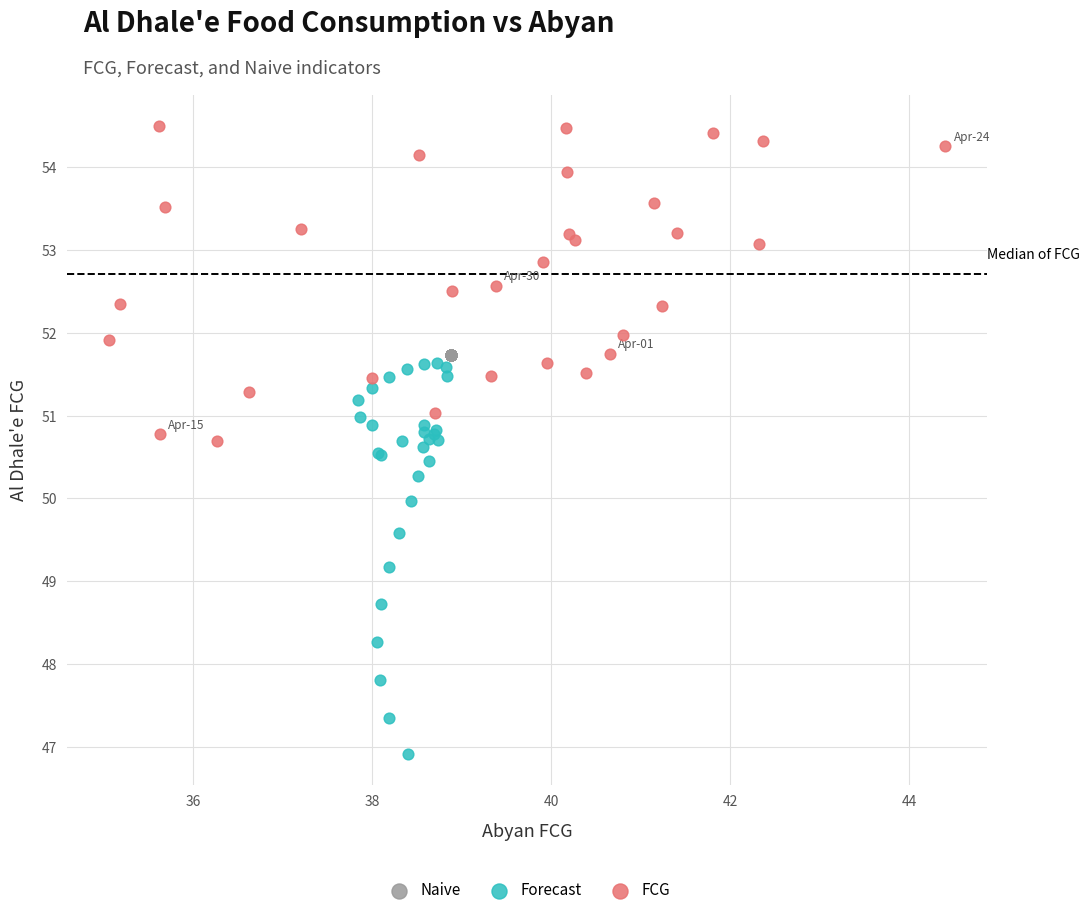

Which series contains the lowest Y value?

Forecast